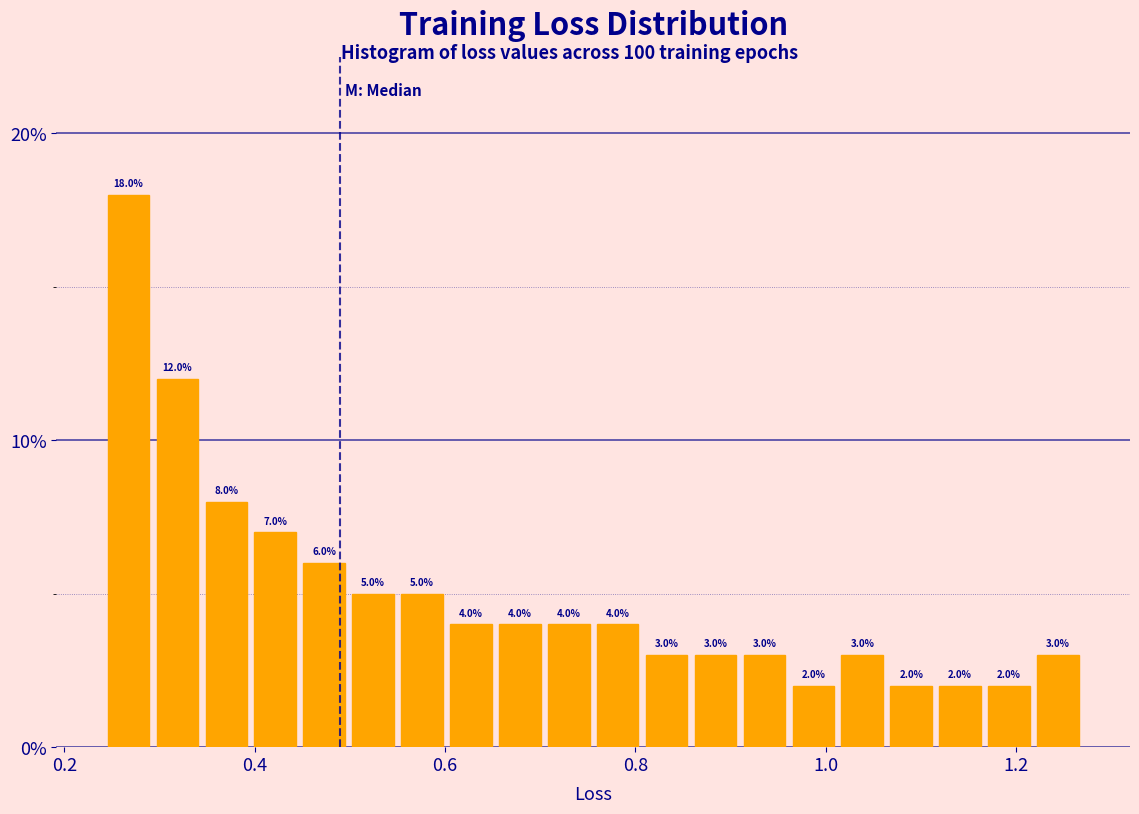

Read against the x-axis, roughly where is the centre of the tallest bar?

0.26